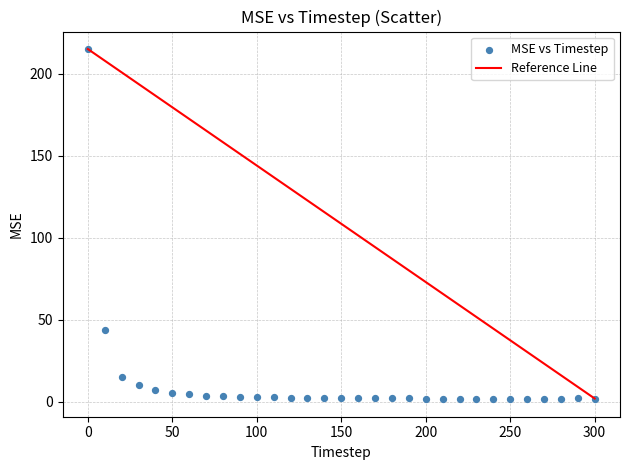

What Y value in the scatter plot is closest to 108?

43.6